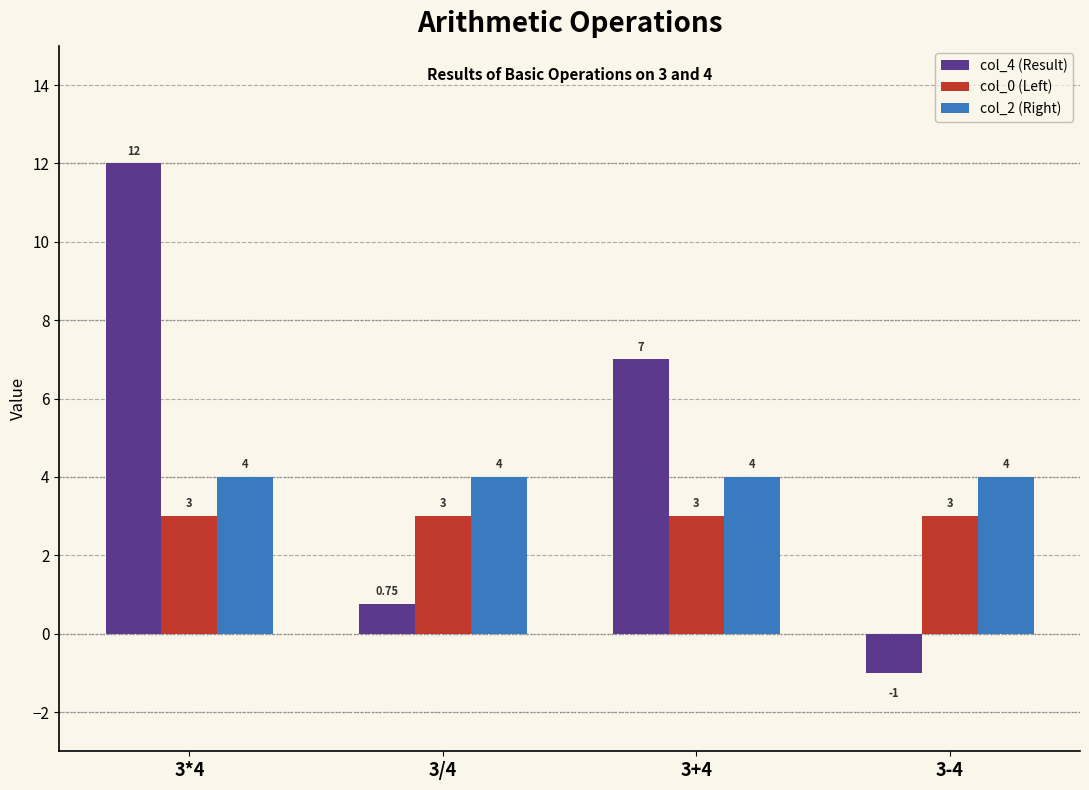

How many positive values does the col_4 (Result) series have?

3